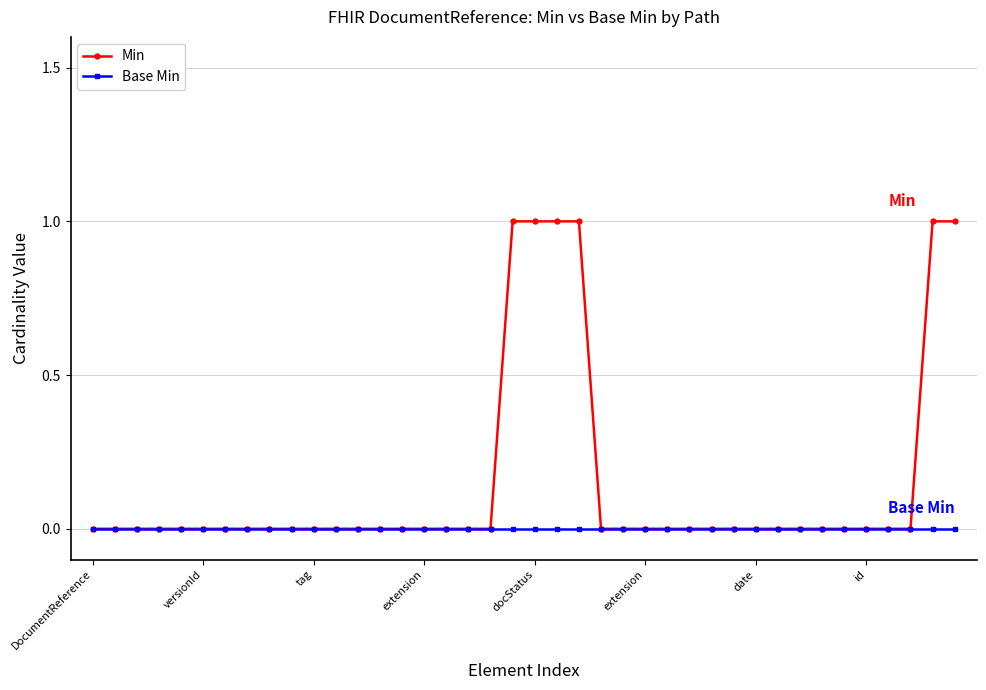

List the series in order of their peak value, highest first.

Min, Base Min